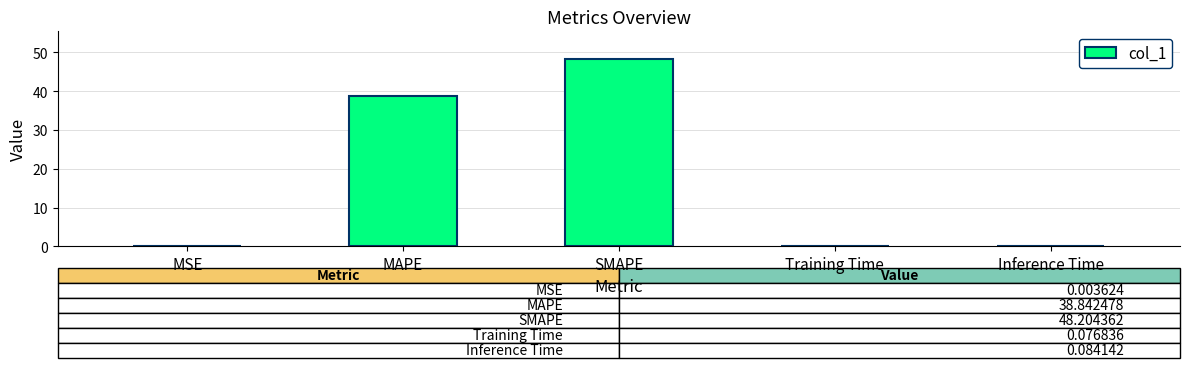

What is the average value?

17.4